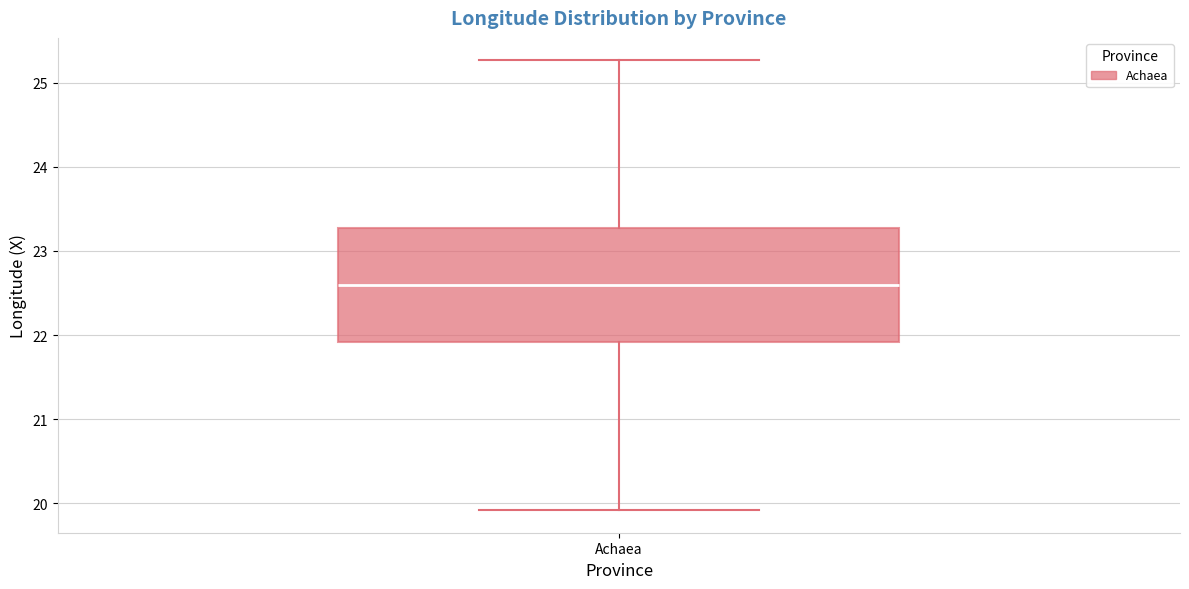

Where does the median line of the box for Achaea sit on the y-axis? The values are not printed on the chart, so give them approximately, as read against the axis.

22.6